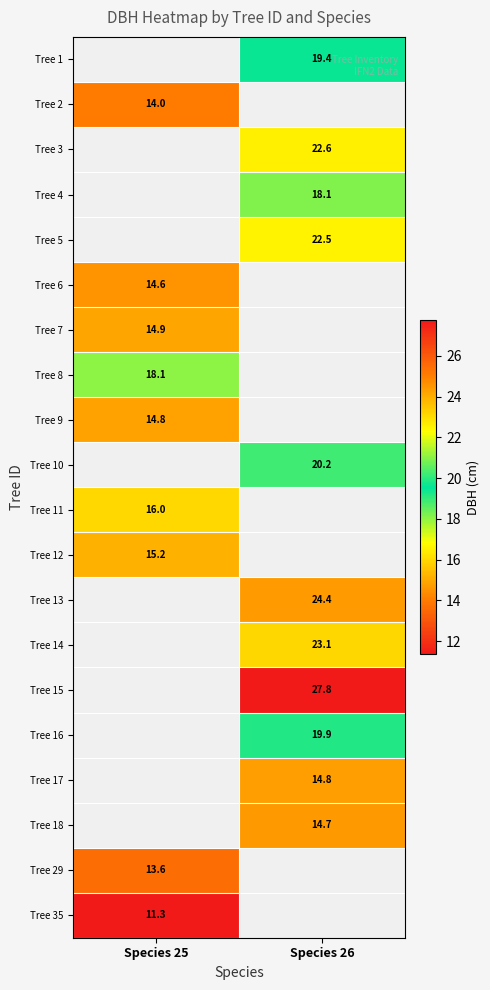

What is the spread (max minus min) of values at Species 26?

13.1